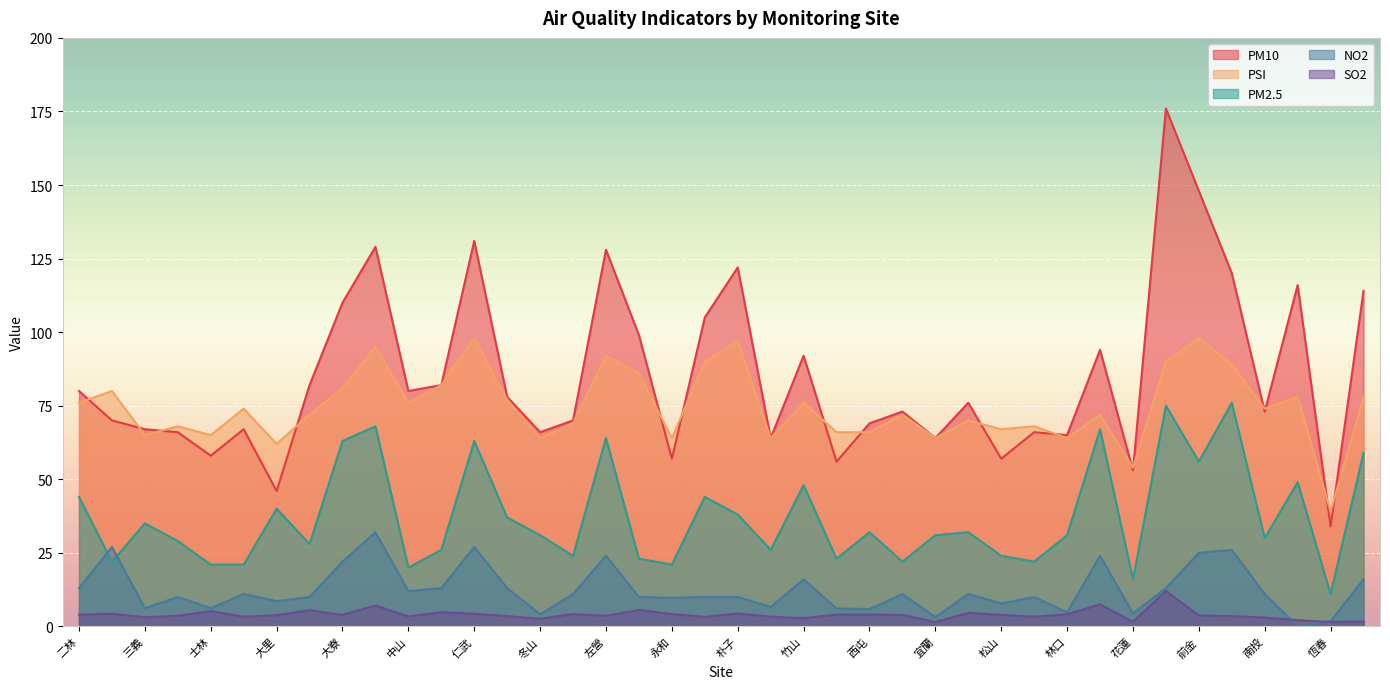

What is the label of the 22nd point from the right?

永和